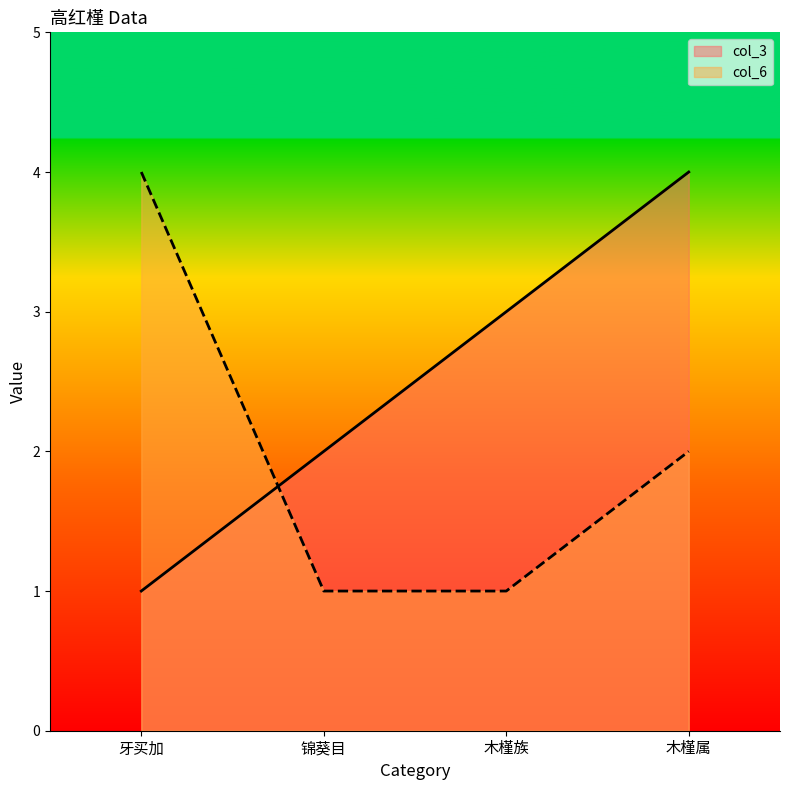

What is the approximate value of col_6 at 牙买加?

4